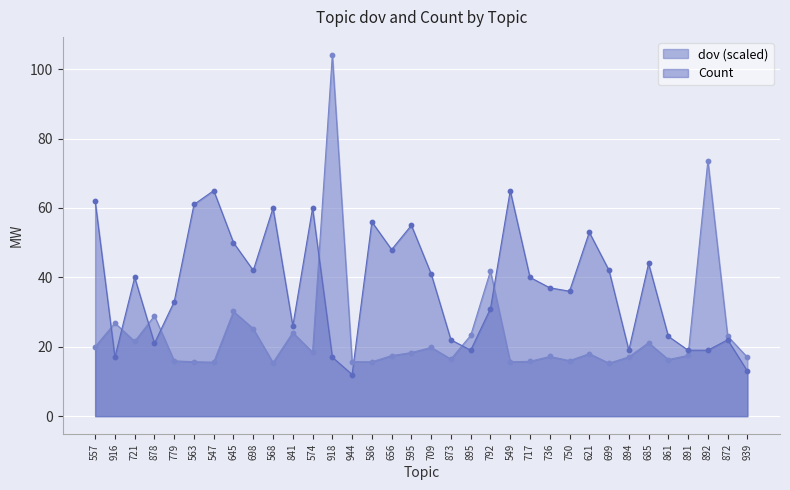

Is the value of dov at 574 greater than the value of Count at 736?

No